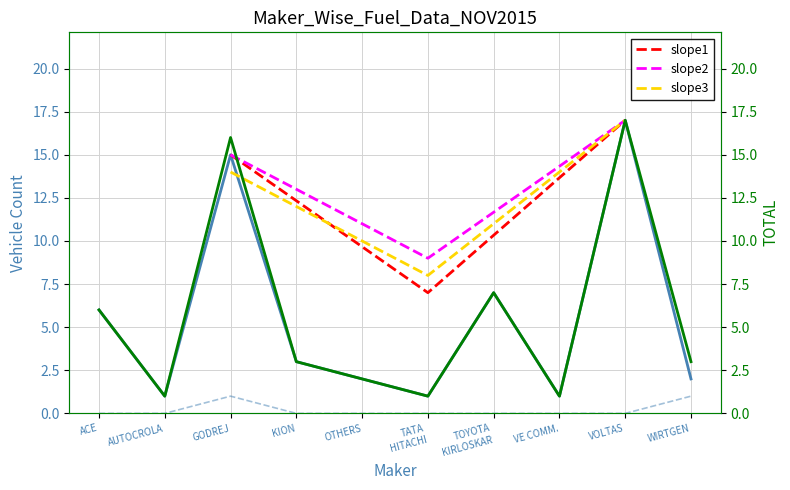

The value of DIESEL at WIRTGEN is 1. True or false?

False